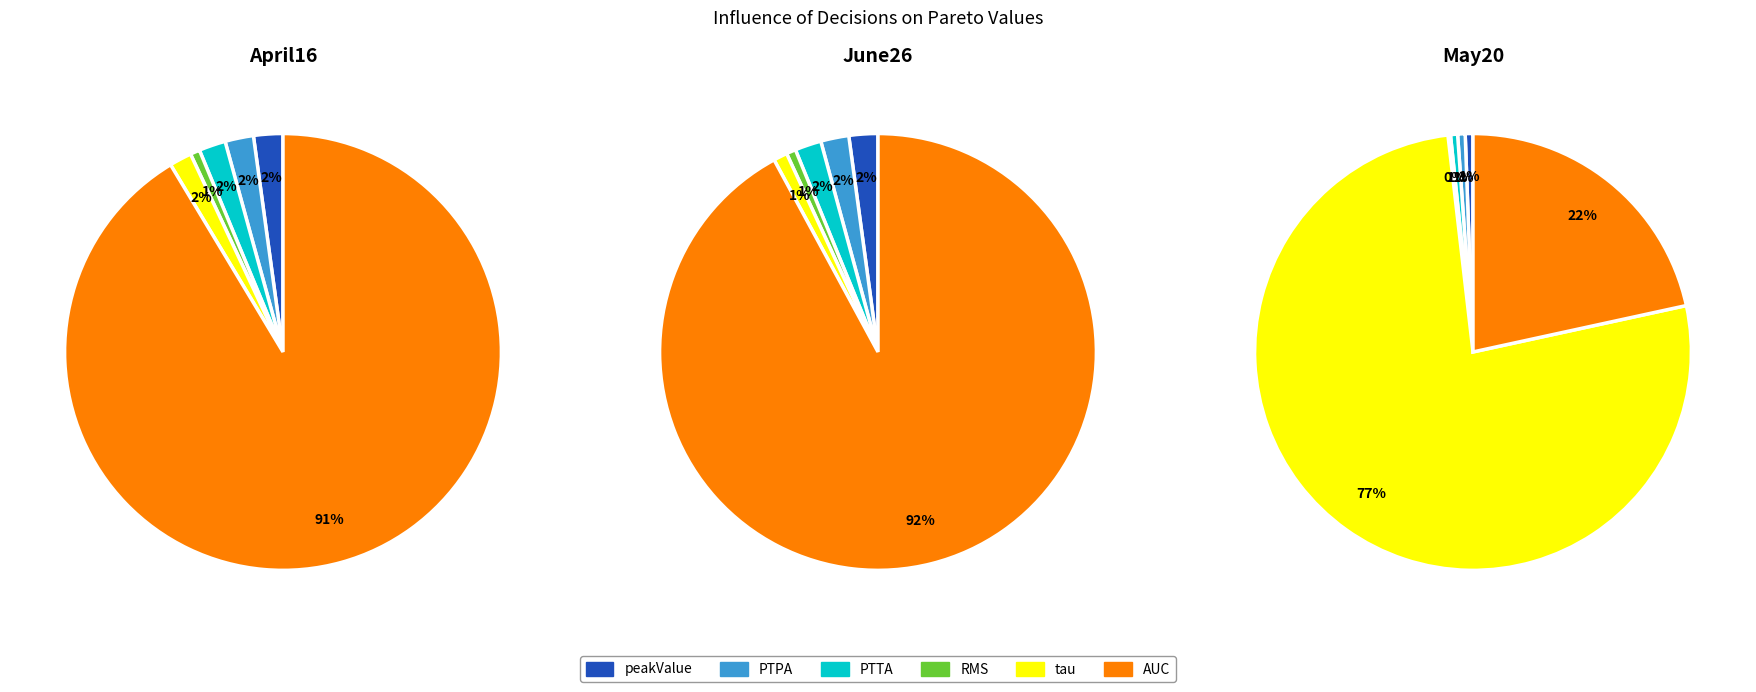

Do AUC and peakValue together represent more than half of the pie?

Yes